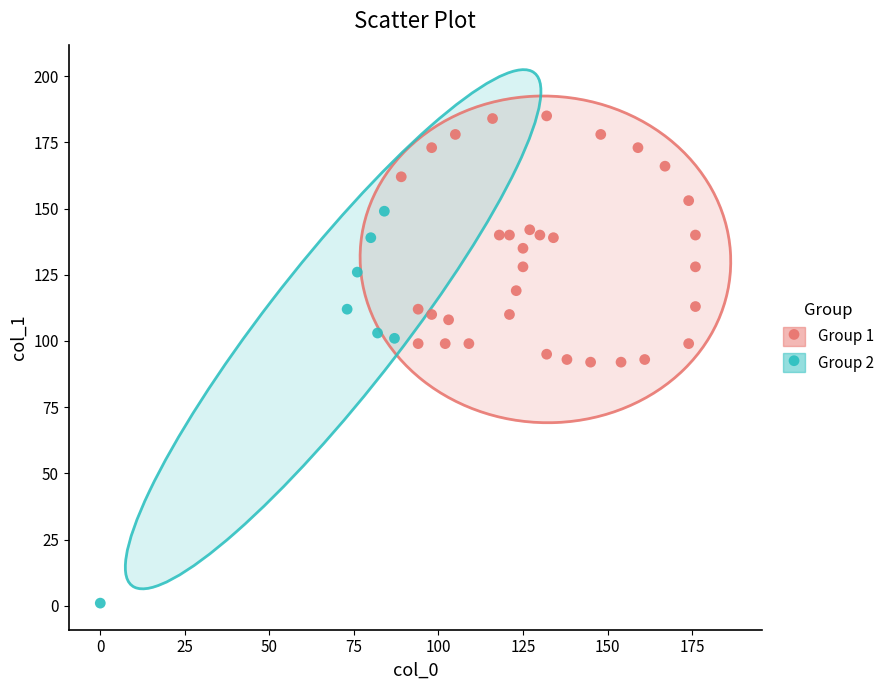

Which series reaches the minimum Y coordinate?

Group 2